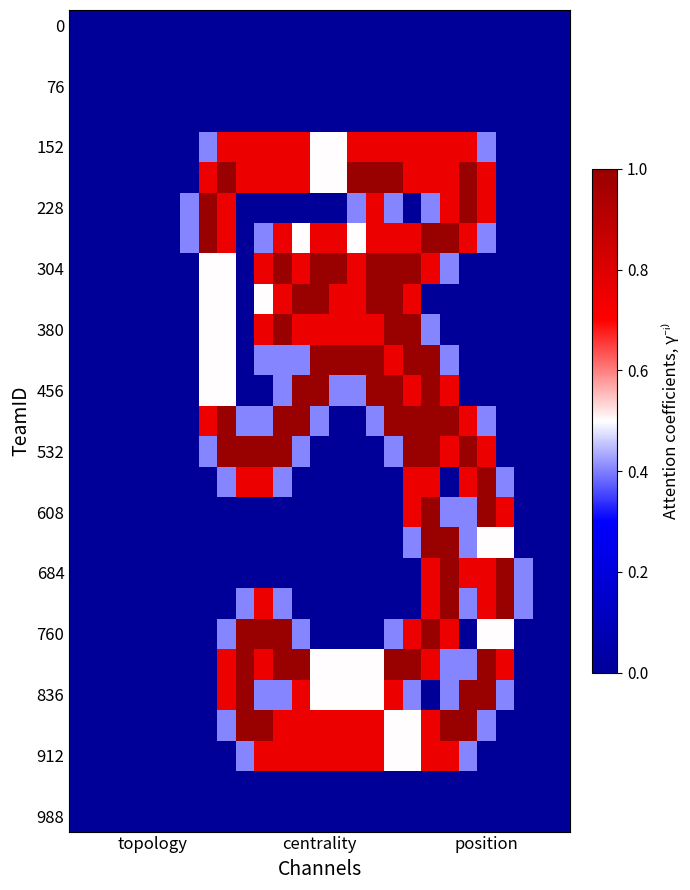

Count the number of categories in the chart.

27